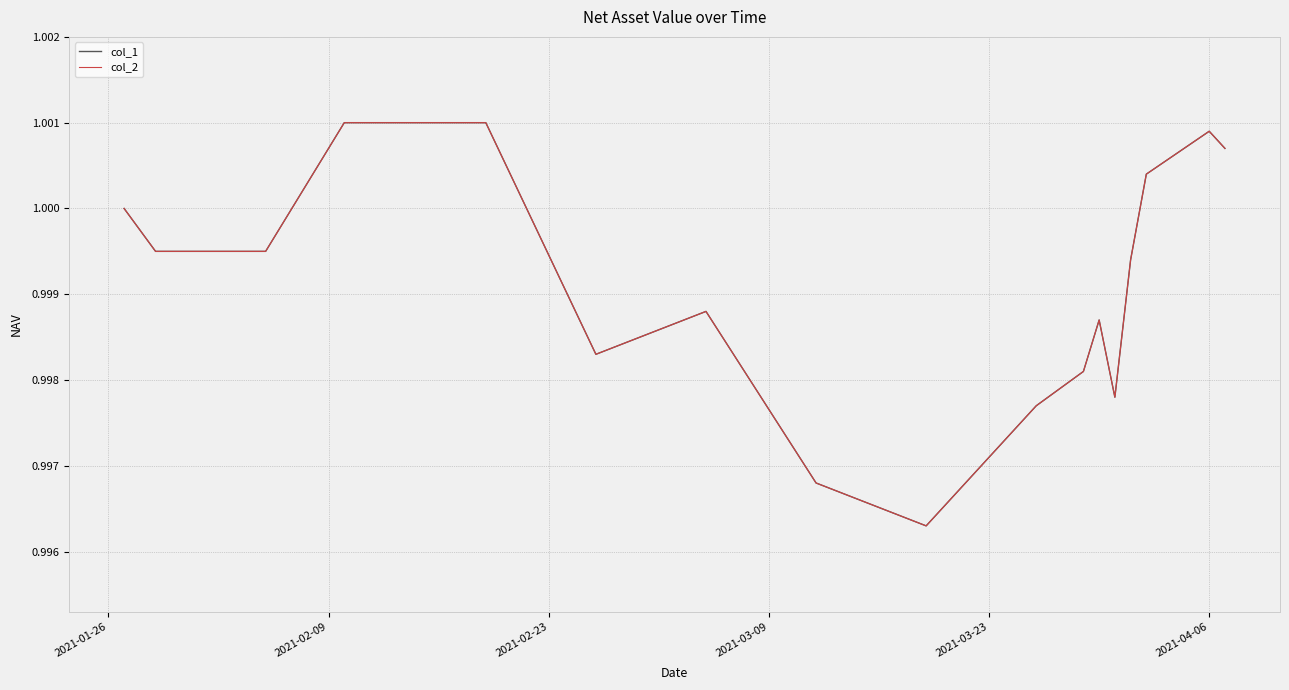

True or false: col_2 and col_1 cross at least once.

False